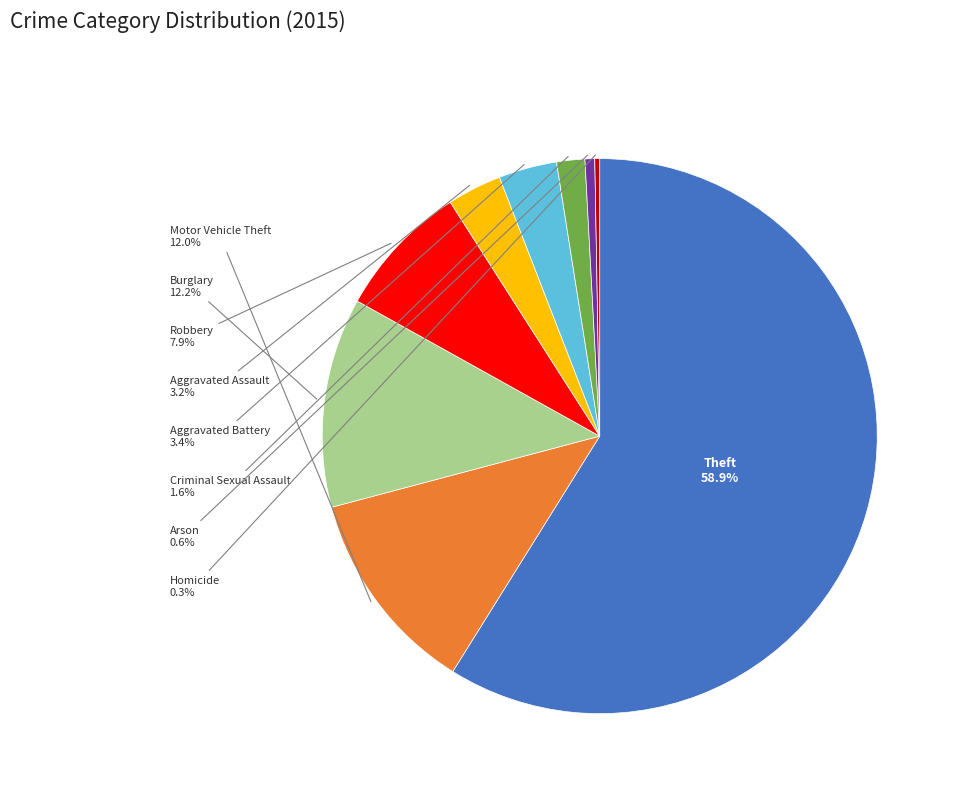

Is there a majority slice in this chart?

Yes